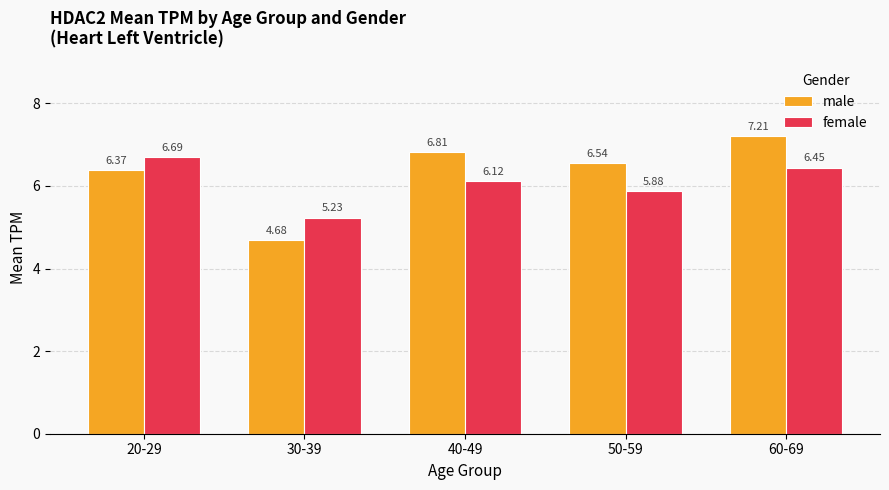

How many bars are there in each group?

2